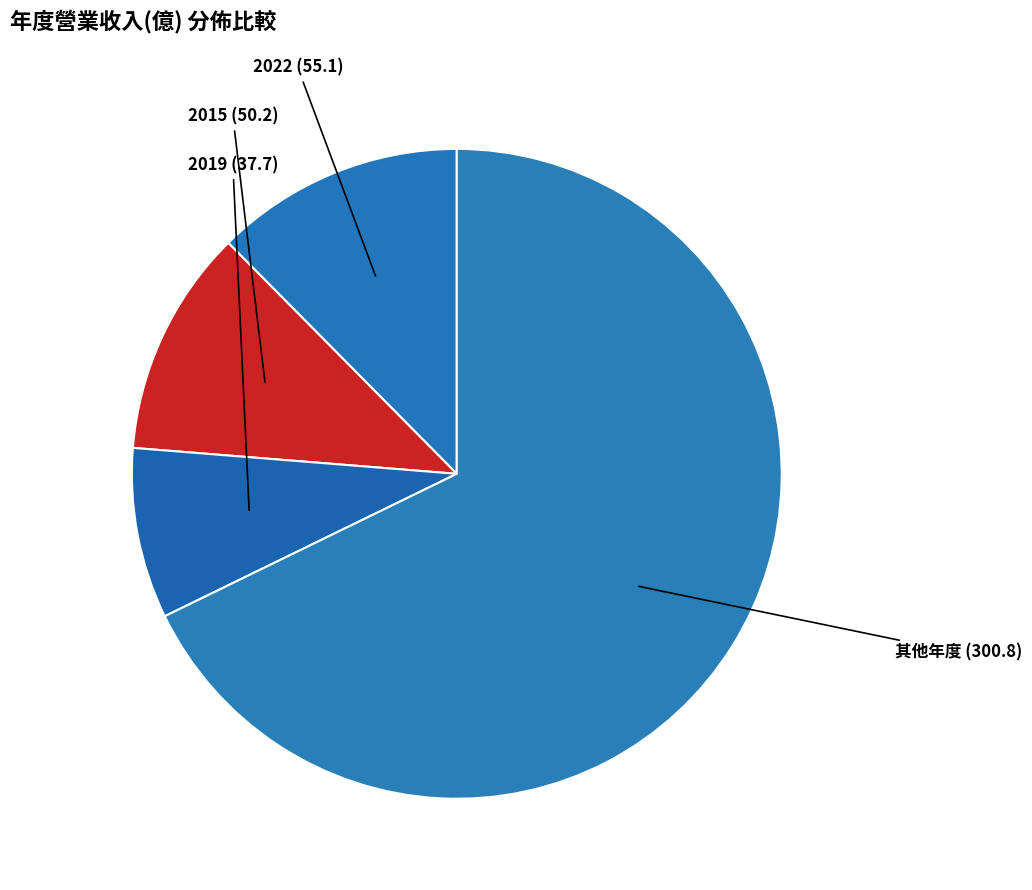

How many segments does this pie chart have?

4